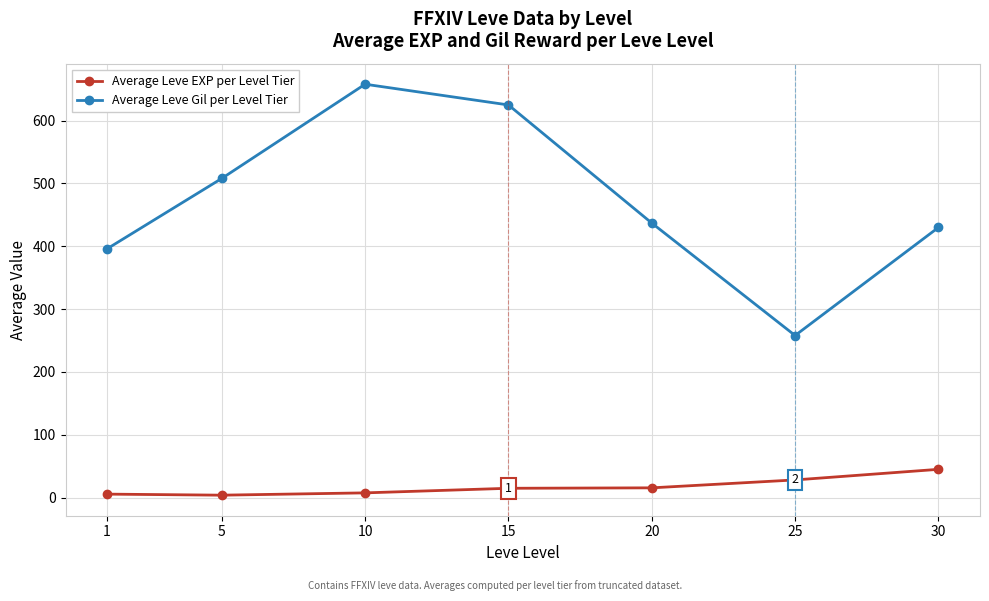

What is the minimum value shown in the chart?

3.8